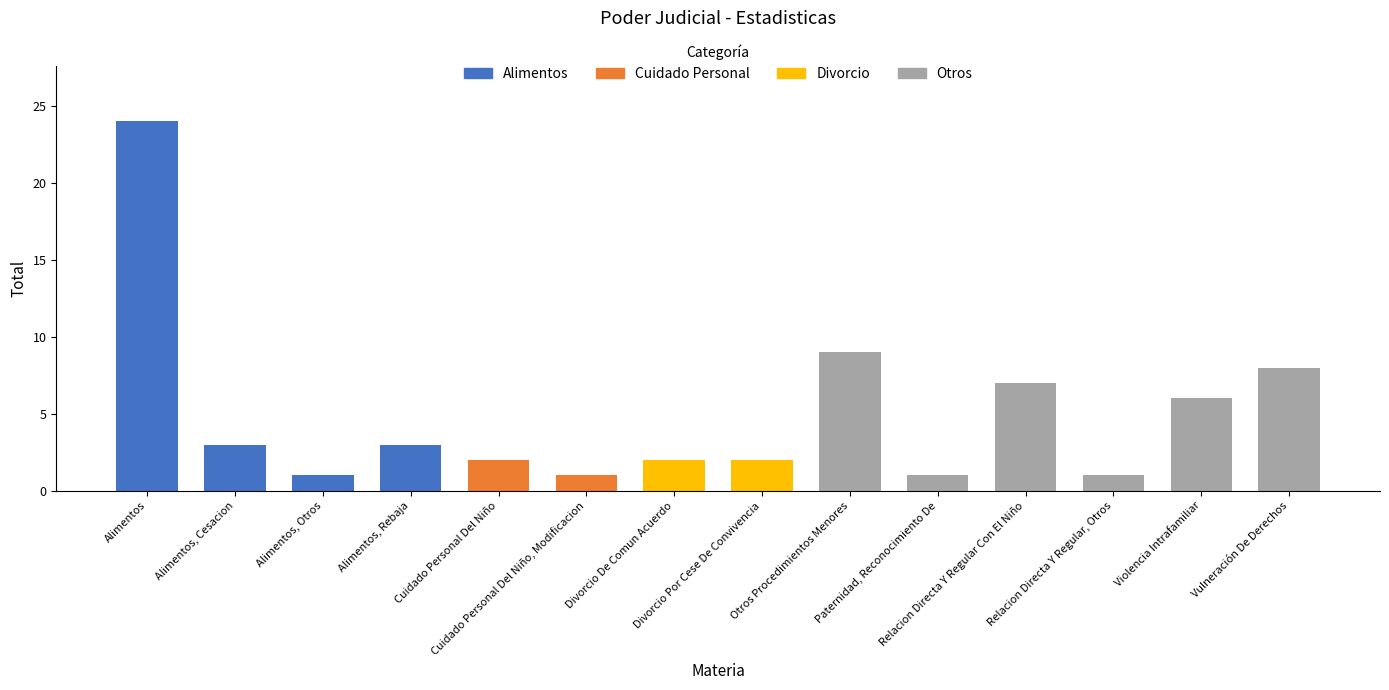

Reading left to right, what are all the values shown in this chart?

Alimentos=24	Alimentos, Cesacion=3	Alimentos, Otros=1	Alimentos, Rebaja=3	Cuidado Personal Del Niño=2	Cuidado Personal Del Niño, Modificacion=1	Divorcio De Comun Acuerdo=2	Divorcio Por Cese De Convivencia=2	Otros Procedimientos Menores=9	Paternidad, Reconocimiento De=1	Relacion Directa Y Regular Con El Niño=7	Relacion Directa Y Regular, Otros=1	Violencia Intrafamiliar=6	Vulneración De Derechos=8